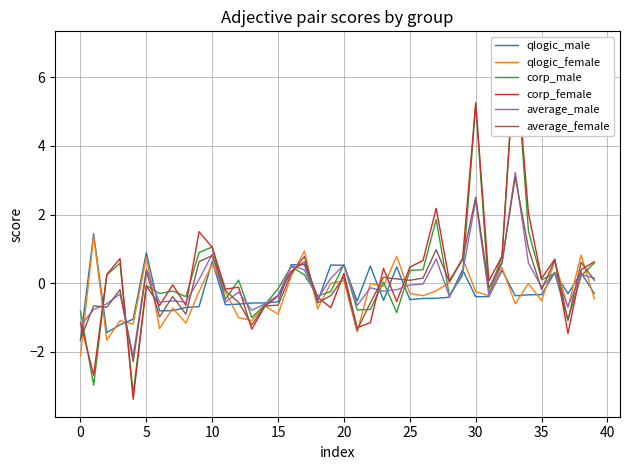

At which label is average_female closest to 0?

28